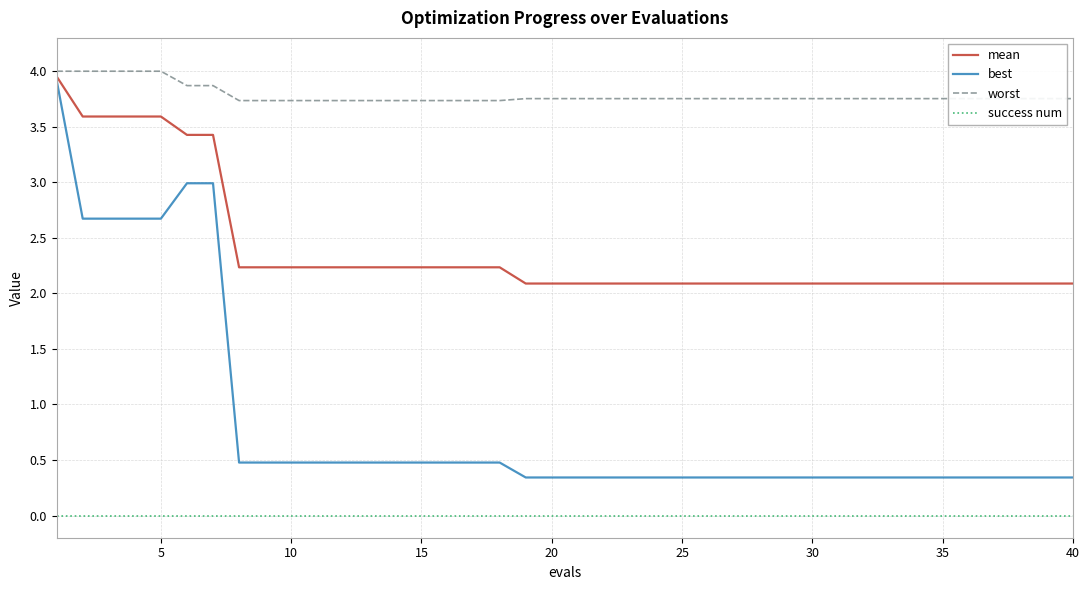

What is the minimum value for best?

0.3